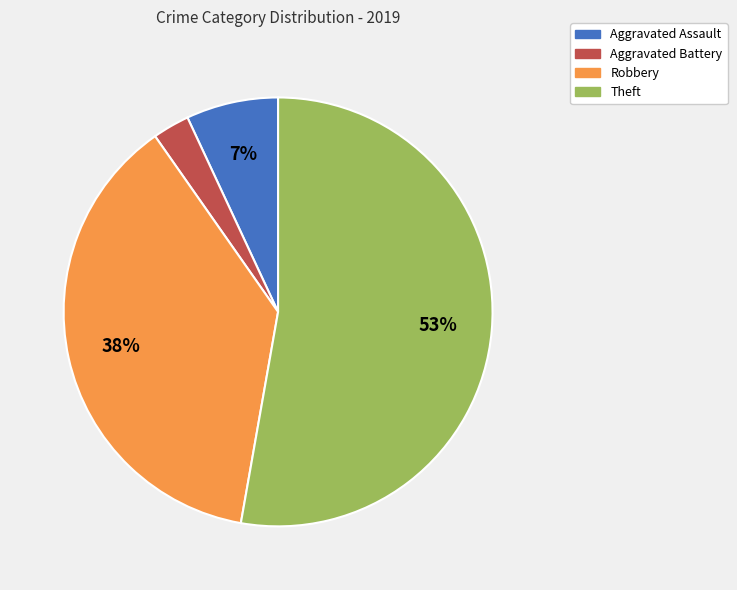

What is the smallest slice in the pie chart?

Aggravated Battery